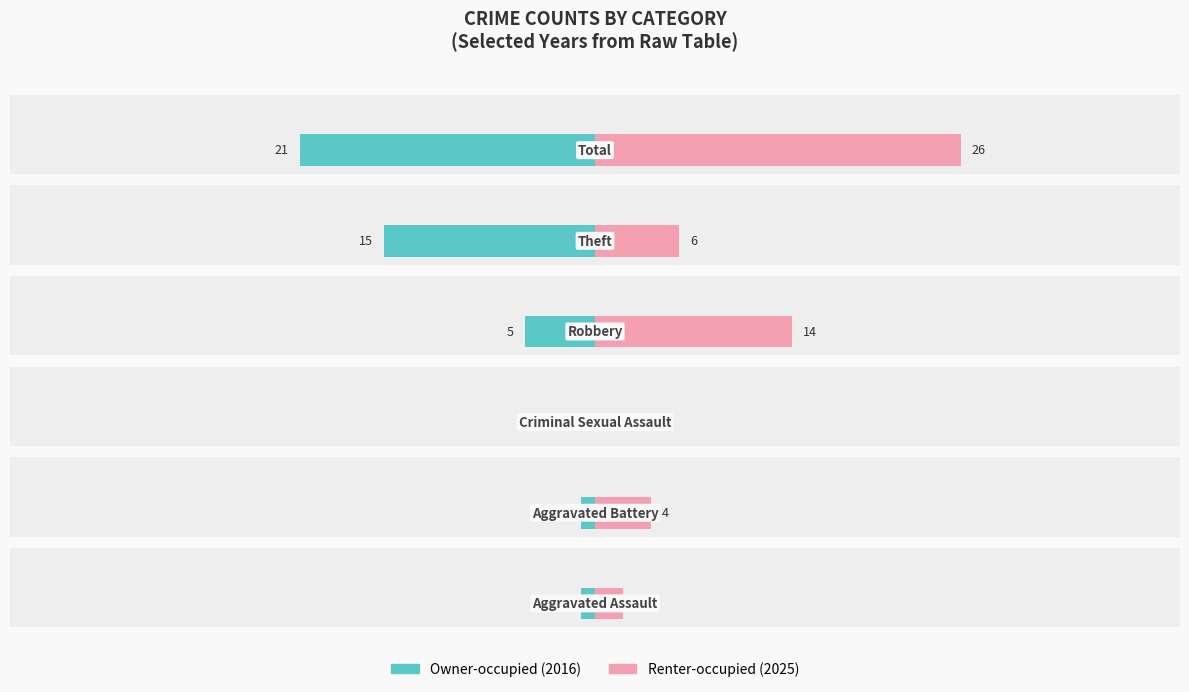

What is the average value of the Owner-occupied series?

-7